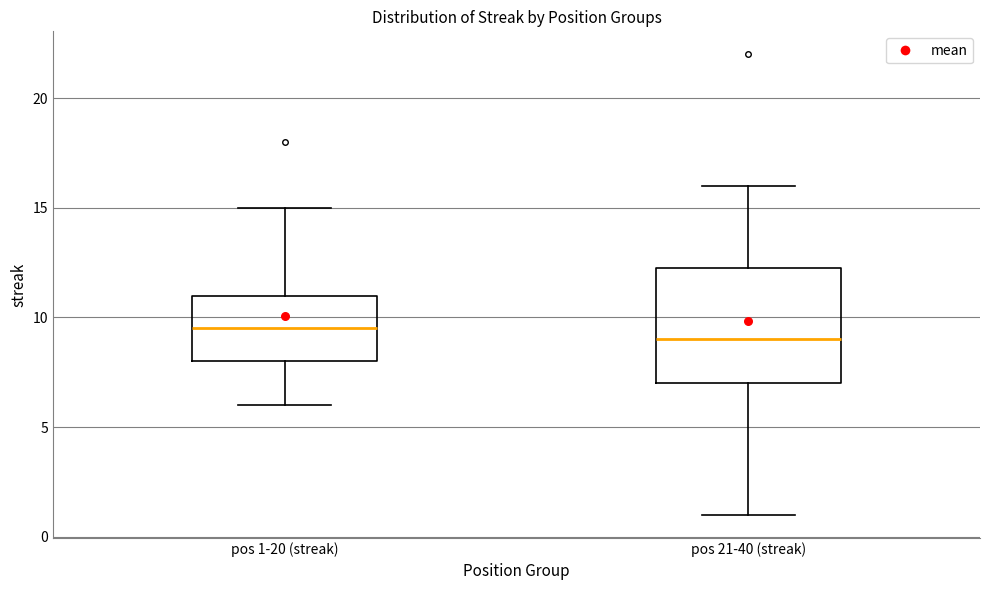

Reading left to right, read every box against the y-axis: the position of its median line, the range the box covers, and the ends of its whiskers. The values are not printed on the chart, so give them approximately, as read against the axis.

pos 1-20 (streak): median 9.5, box 8.0 to 11.0, whiskers 6.0 to 15.0
pos 21-40 (streak): median 9.0, box 7.0 to 12.5, whiskers 1.0 to 16.0